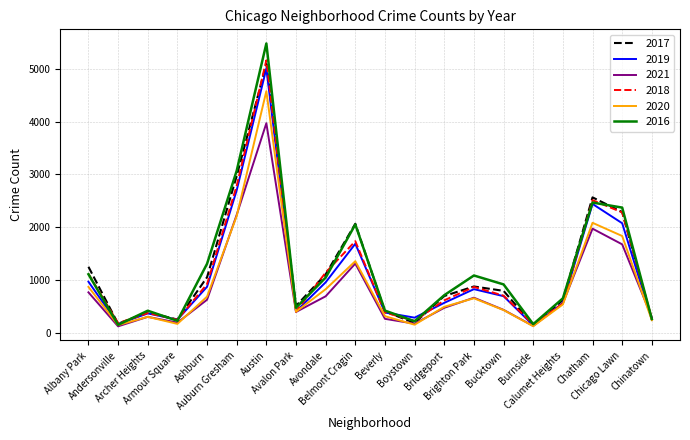

What is the maximum value shown in the chart?

5481